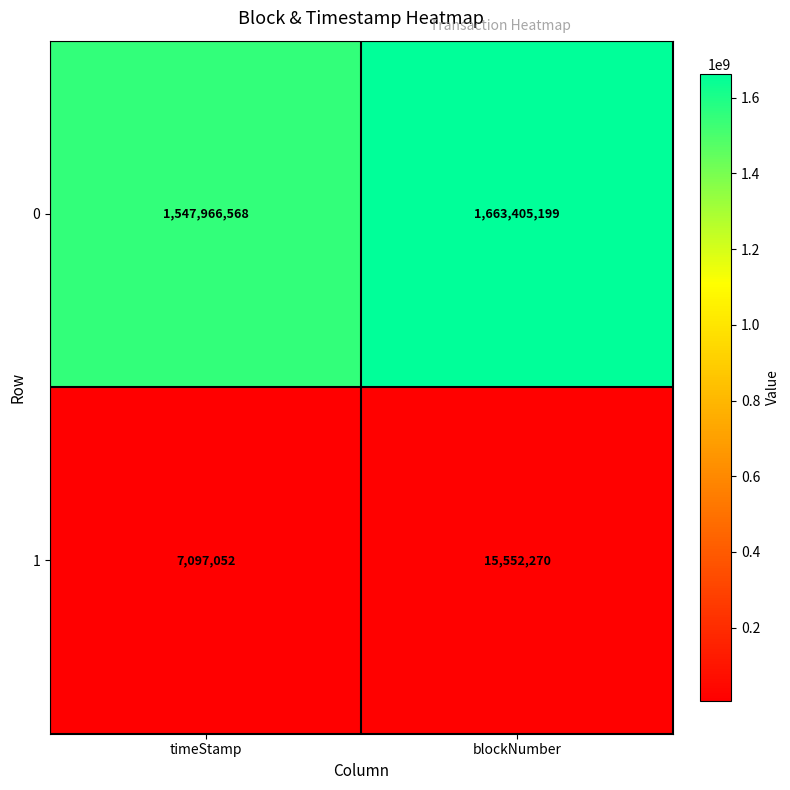

At which category is the sum across all series the highest?

blockNumber